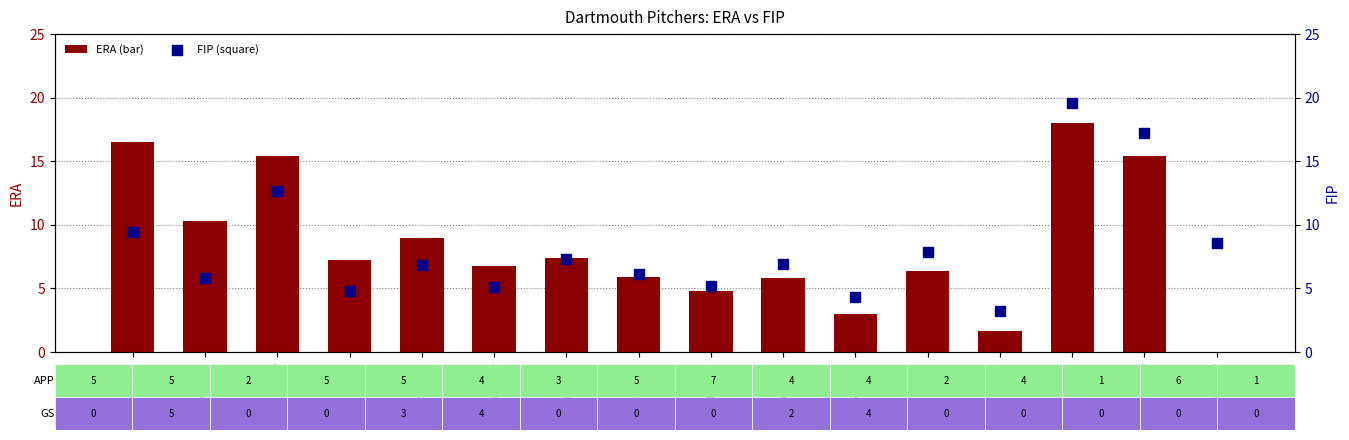

Which series has the largest total across all categories?

ERA